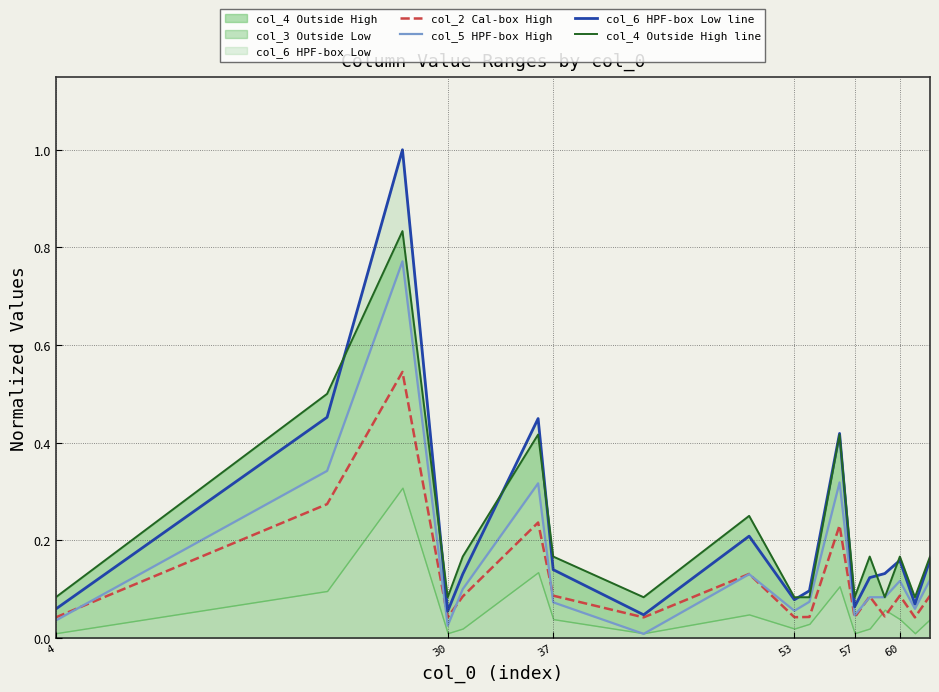

Is the value of col_6 HPF-box Low line at 12 greater than the value of col_5 HPF-box High at 16?

Yes